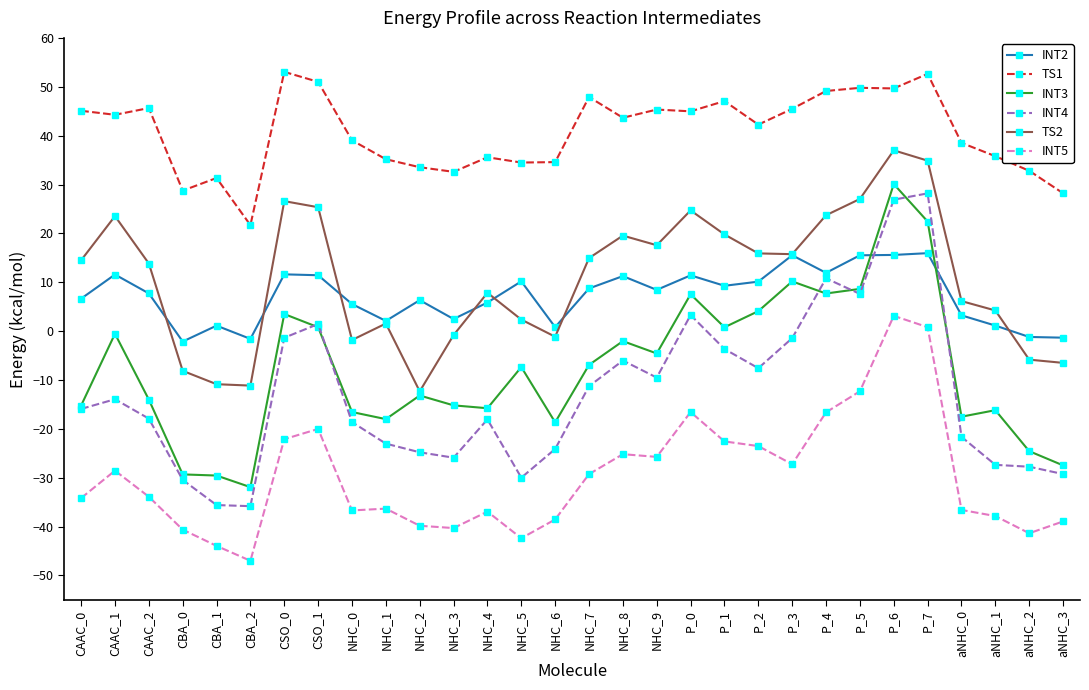

True or false: TS2 has more than 0 points higher than both neighbors.

True